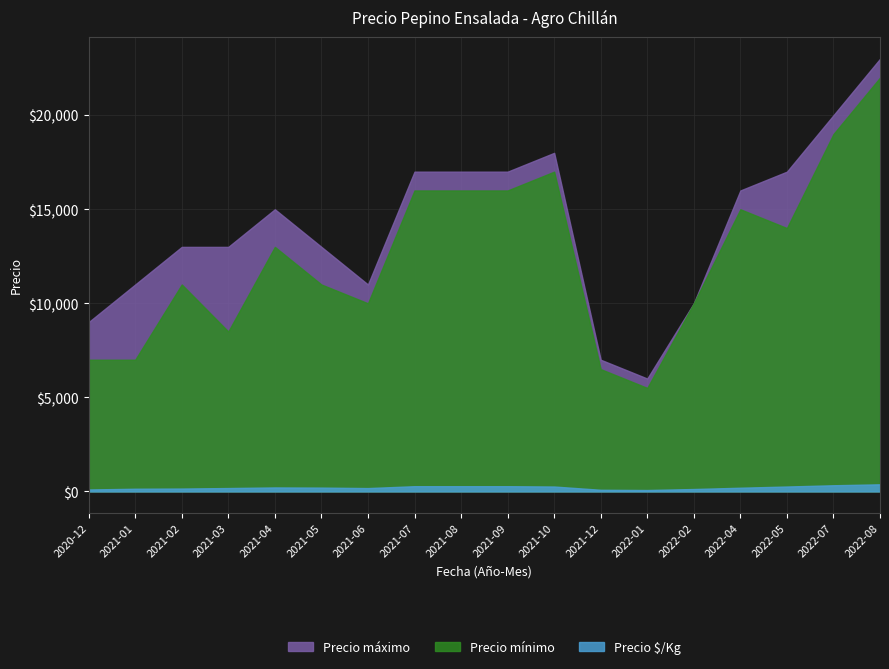

Which category has the lowest value in the Precio máximo series?

2022-01